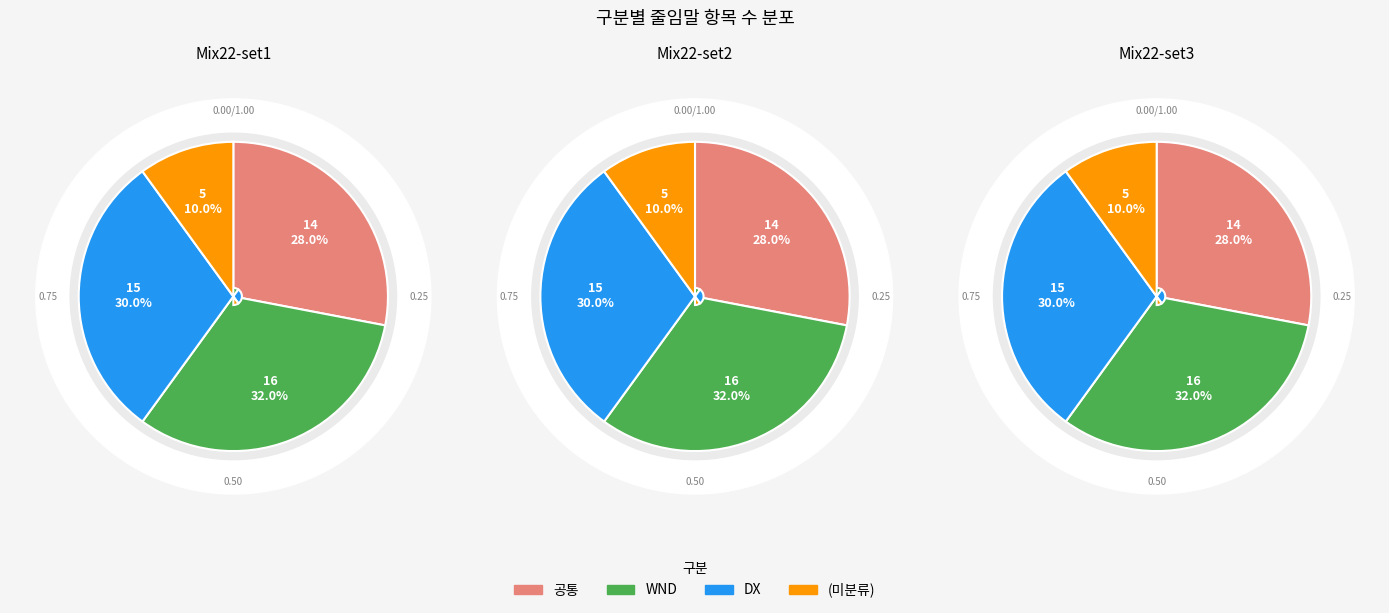

Is it true that 공통 is 28% of the pie?

True